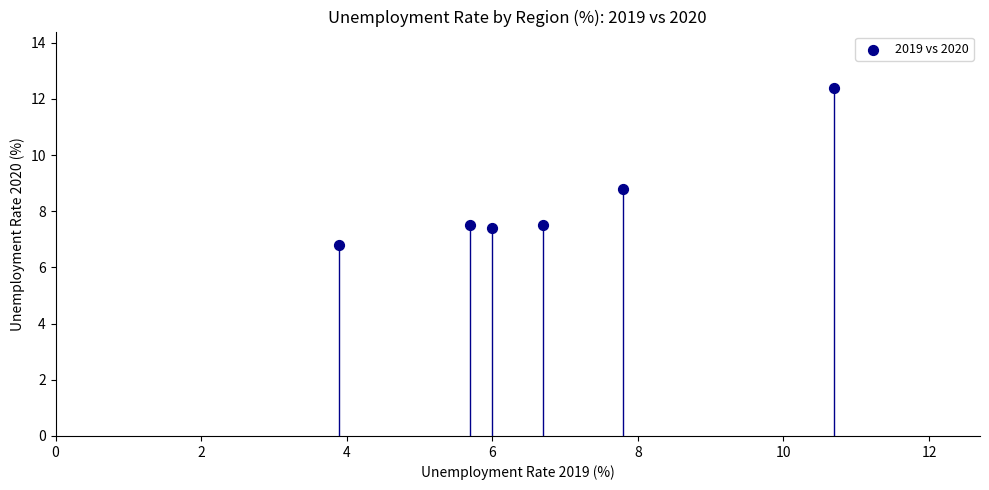

What Y value in the scatter plot is closest to 9?

8.8